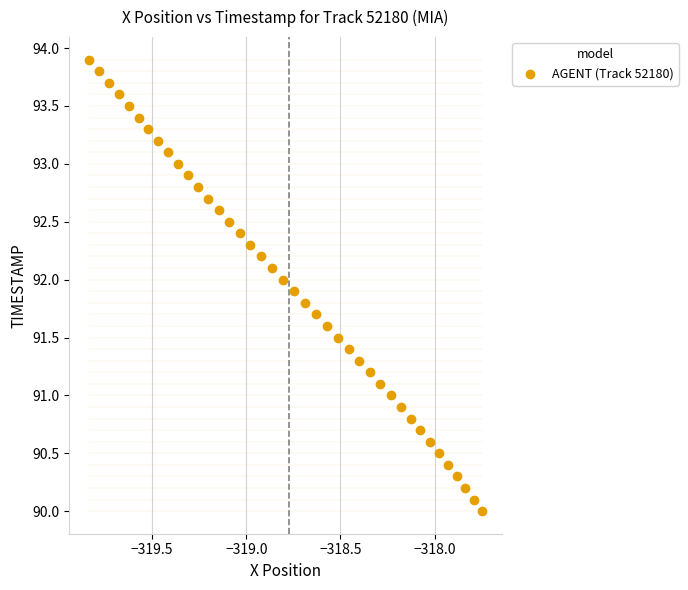

What is the range of X values (max minus min)?

2.1